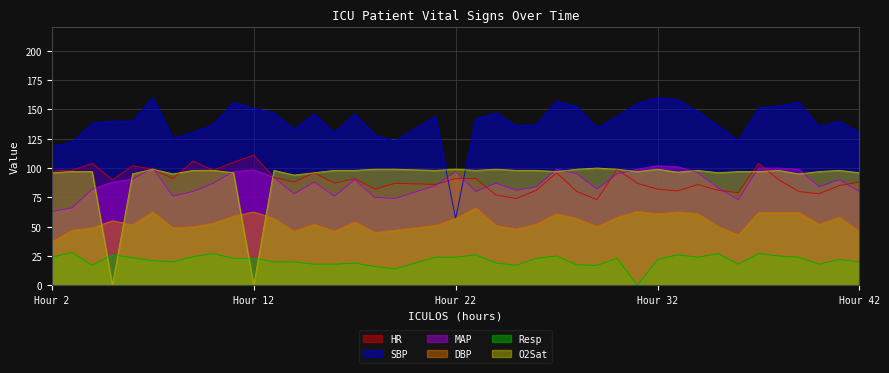

Is the value of O2Sat at 37 greater than the value of Resp at 33?

Yes